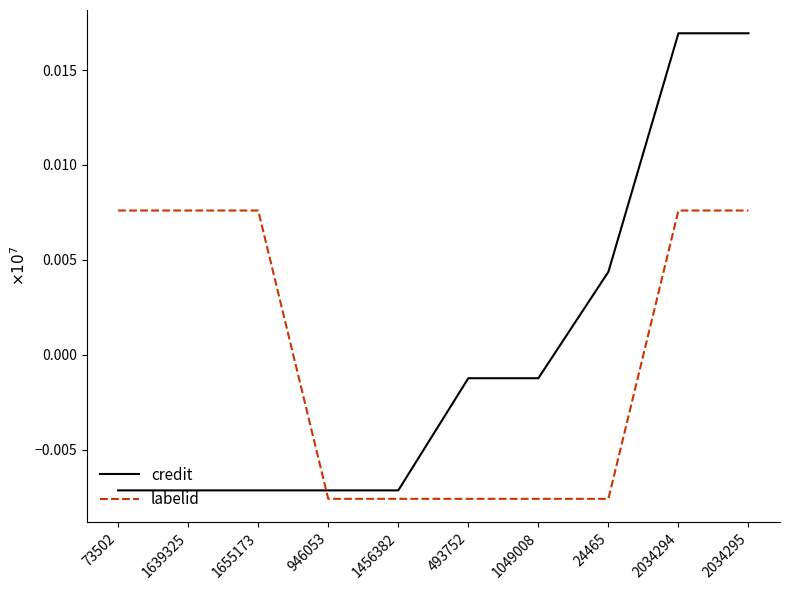

After their last crossing, which series has the higher values: credit or labelid?

credit